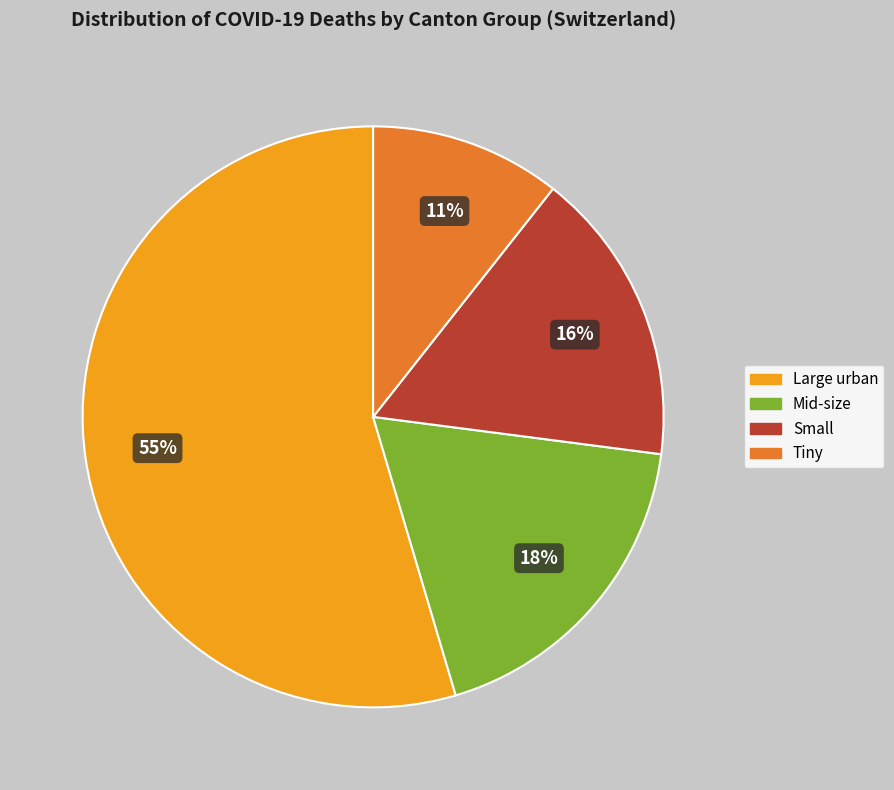

Does any single category account for the majority?

Yes